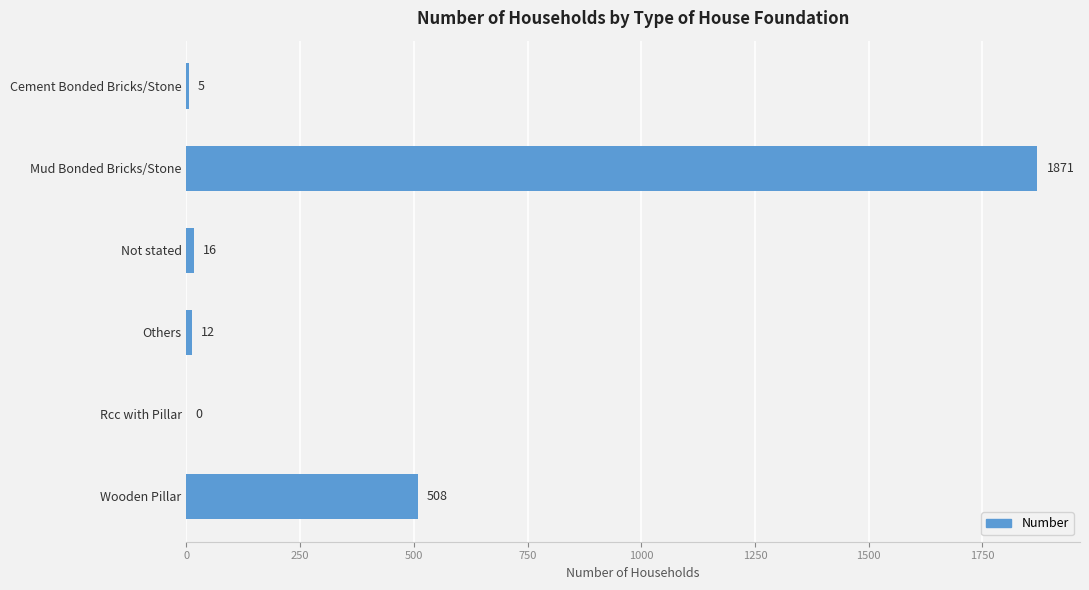

Read the value at Wooden Pillar, to the nearest 100.

500